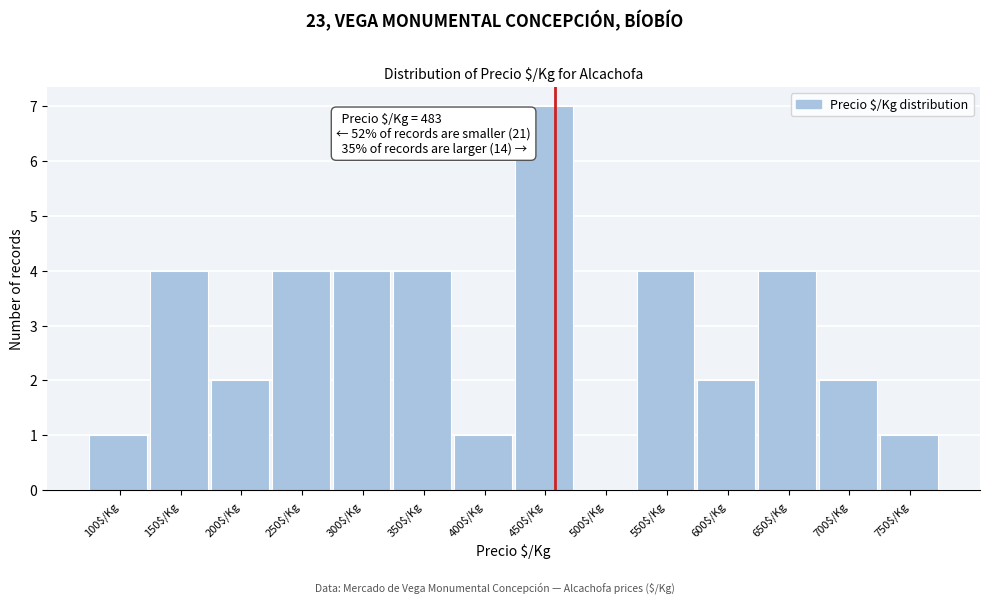

Is it true that the value at 450$/Kg is 7?

True